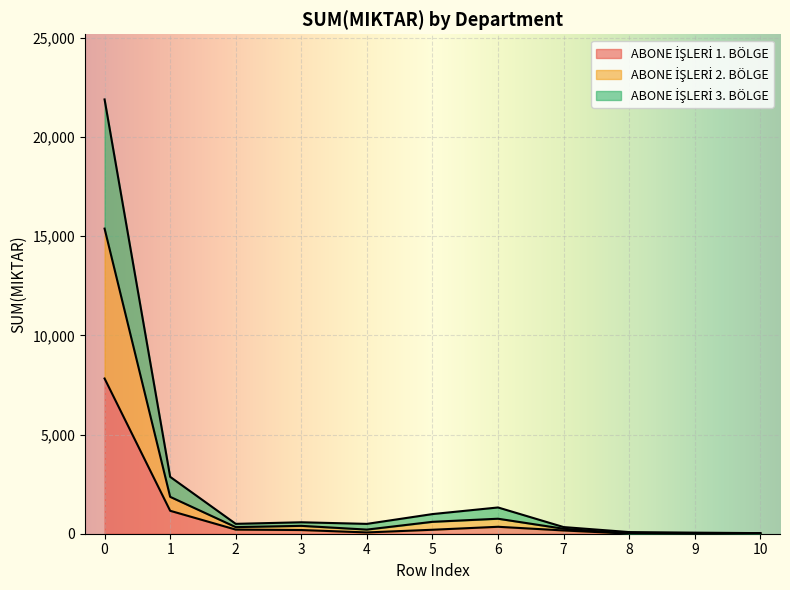

Which label corresponds to the smallest value in the chart?

8